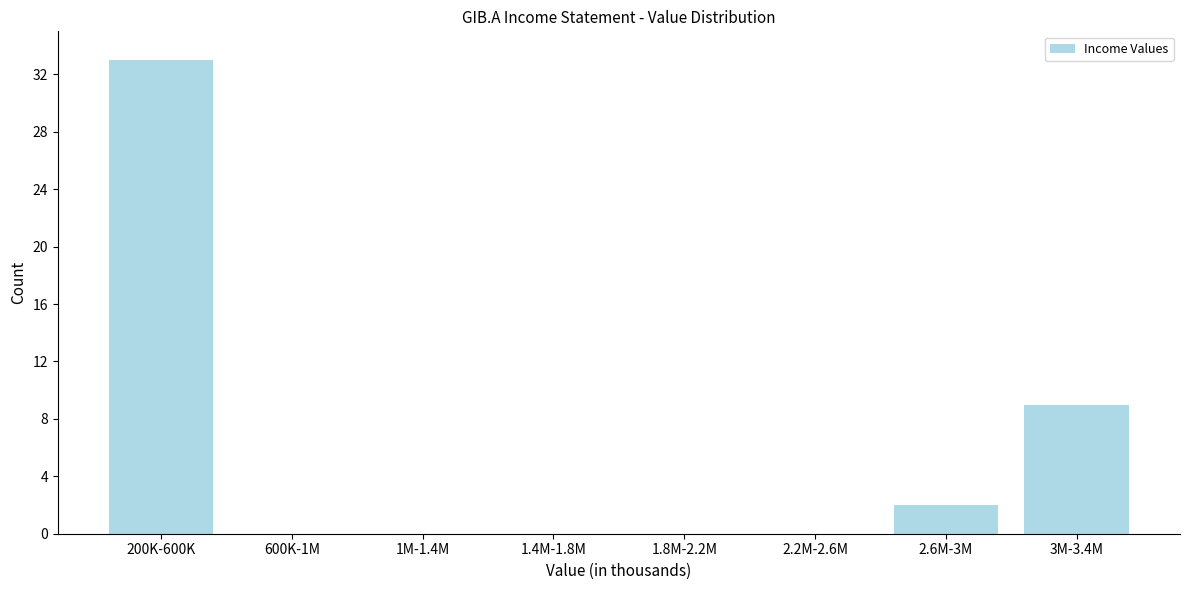

Reading left to right, what are all the values shown in this chart?

200K-600K=33	600K-1M=0	1M-1.4M=0	1.4M-1.8M=0	1.8M-2.2M=0	2.2M-2.6M=0	2.6M-3M=2	3M-3.4M=9